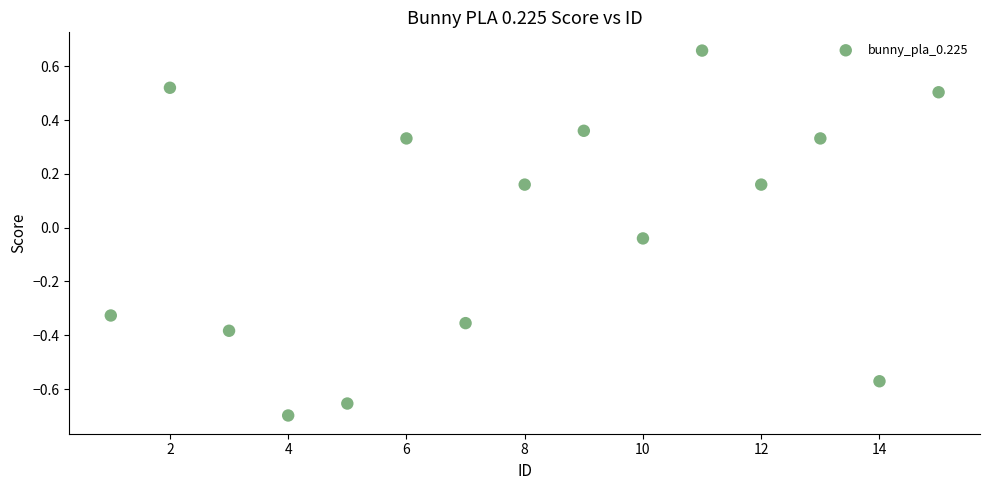

What is the range of X values (max minus min)?

14.0